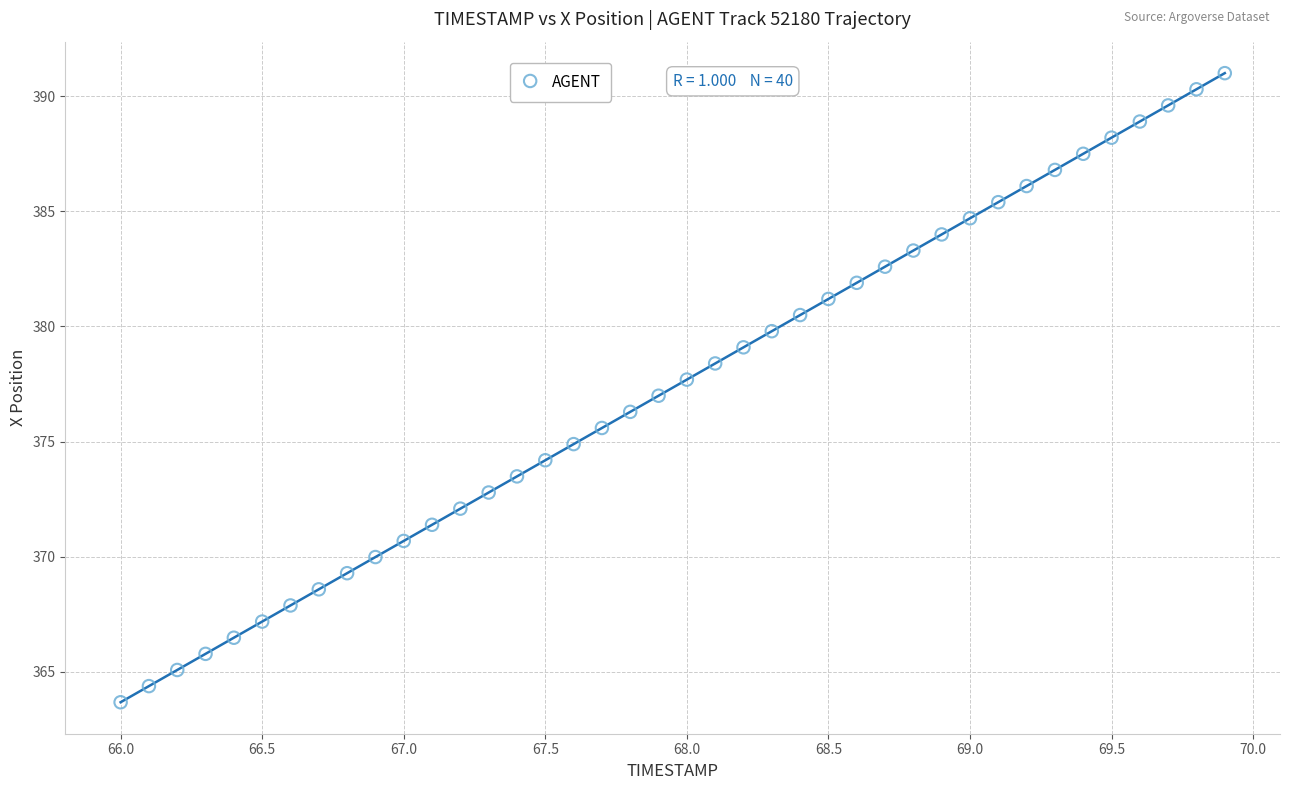

What is the range of Y values (max minus min)?

27.3